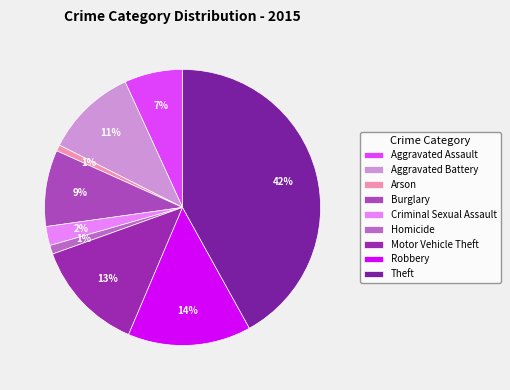

Is there a majority slice in this chart?

No